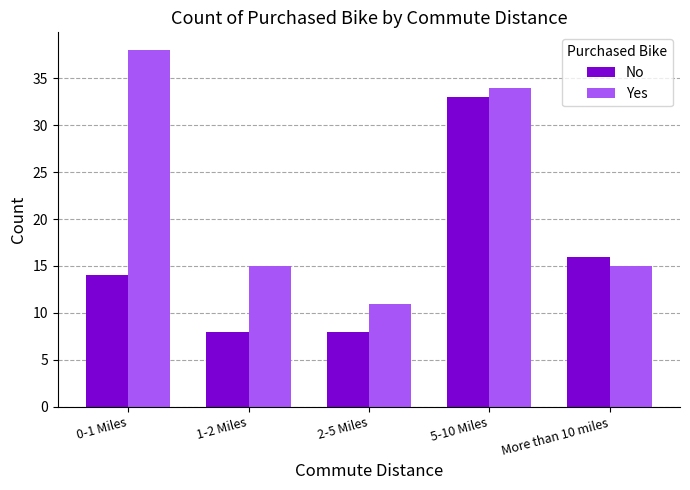

What is the value of the Yes bar at the 2nd from the left?

15